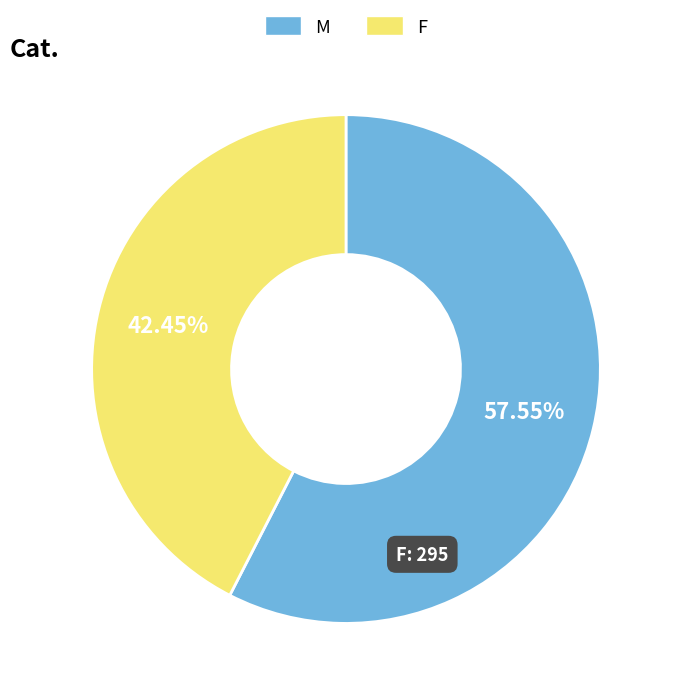

Count the number of slices in the pie.

2